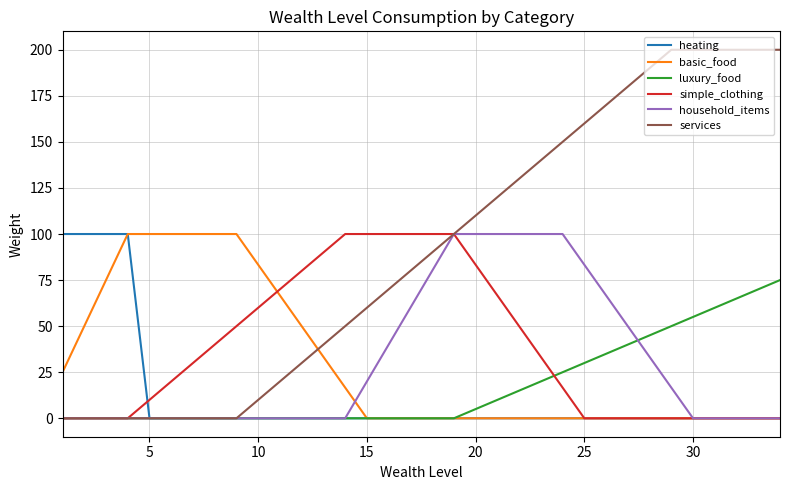

What is the greatest value displayed?

200.0